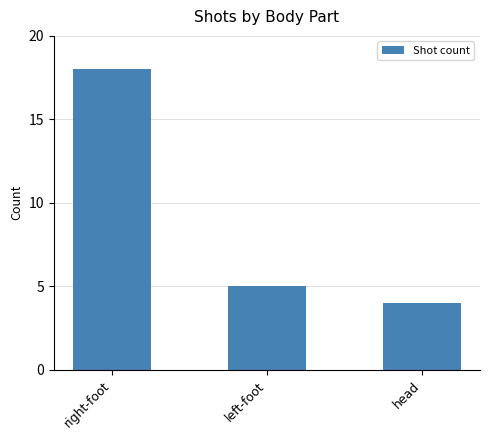

What is the value of the 2nd bar from the left?

5